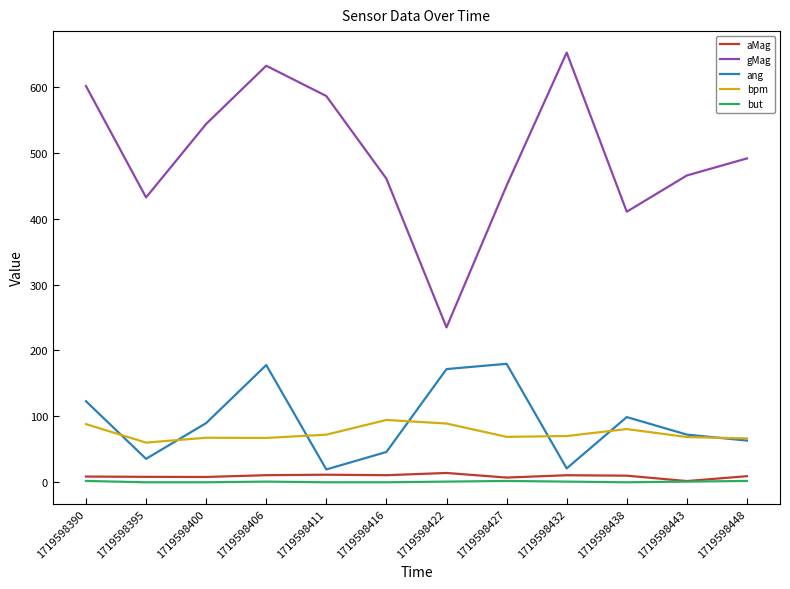

True or false: but and bpm intersect in this chart.

False